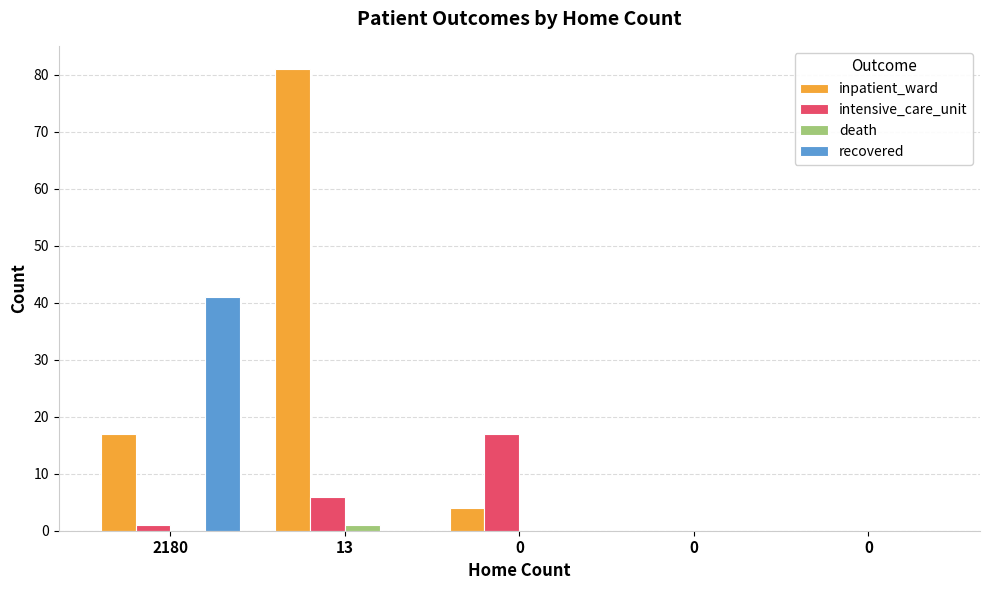

How many series are shown in this chart?

4